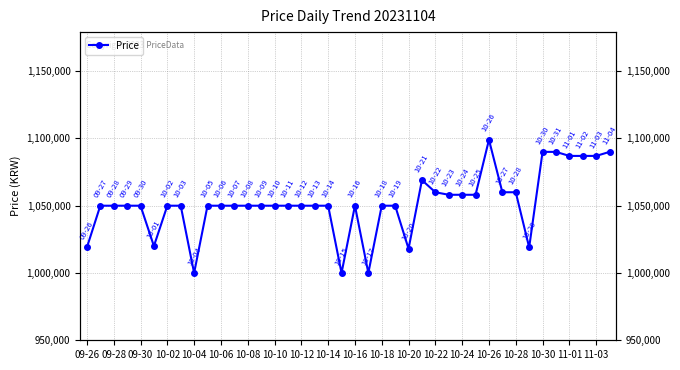

What is the difference between the second highest and second lowest values?

90000